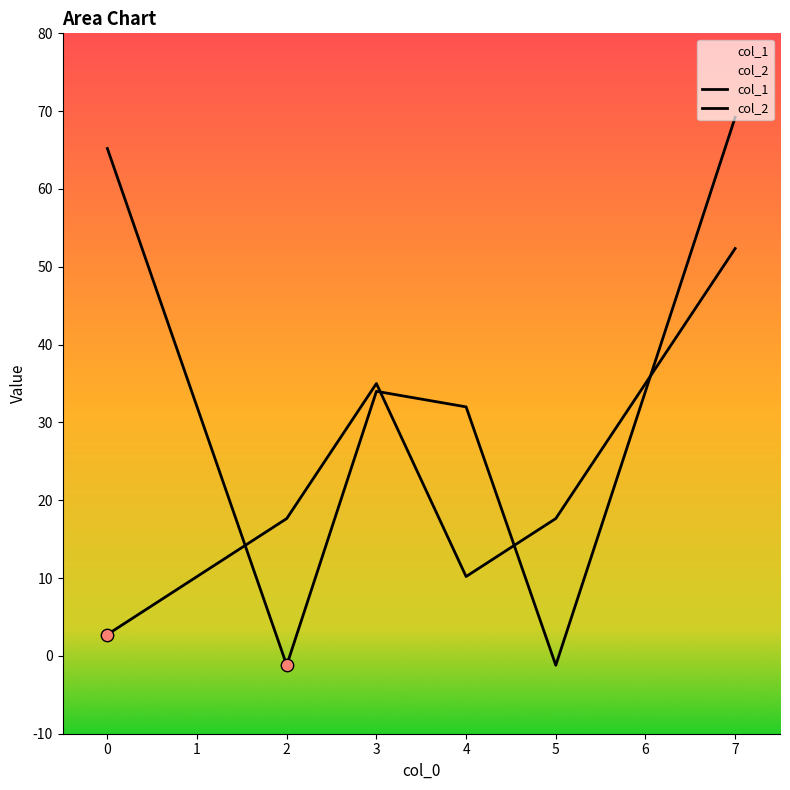

Which series contains the lowest Y value?

col_2